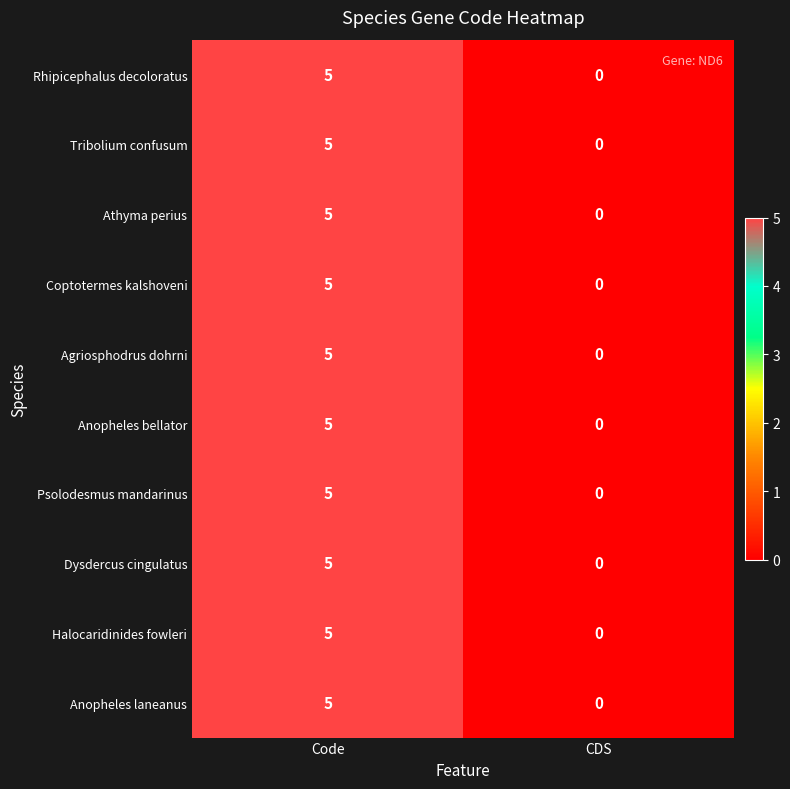

The Coptotermes kalshoveni series shows 5 at Code. True or false?

True